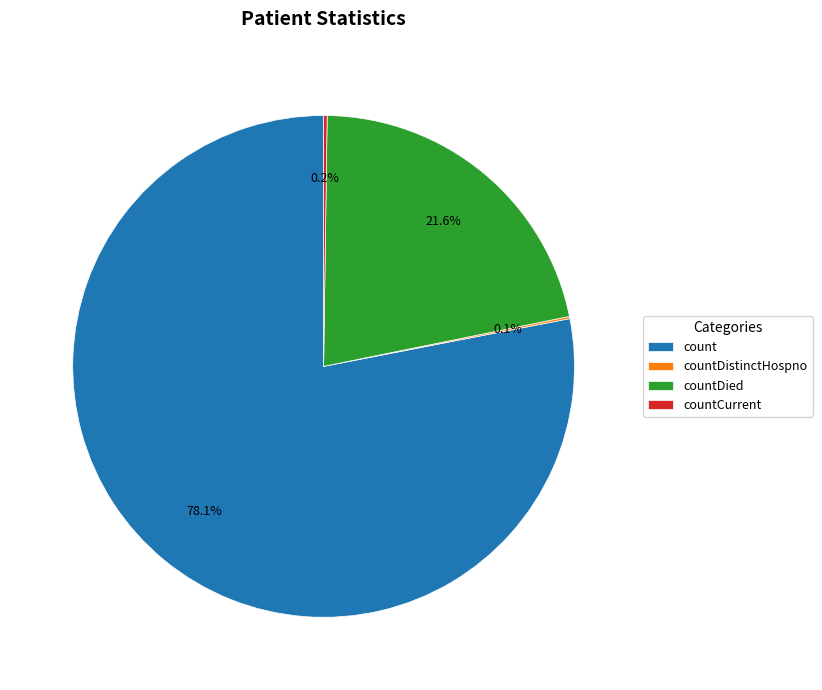

What is the largest slice in the pie chart?

count